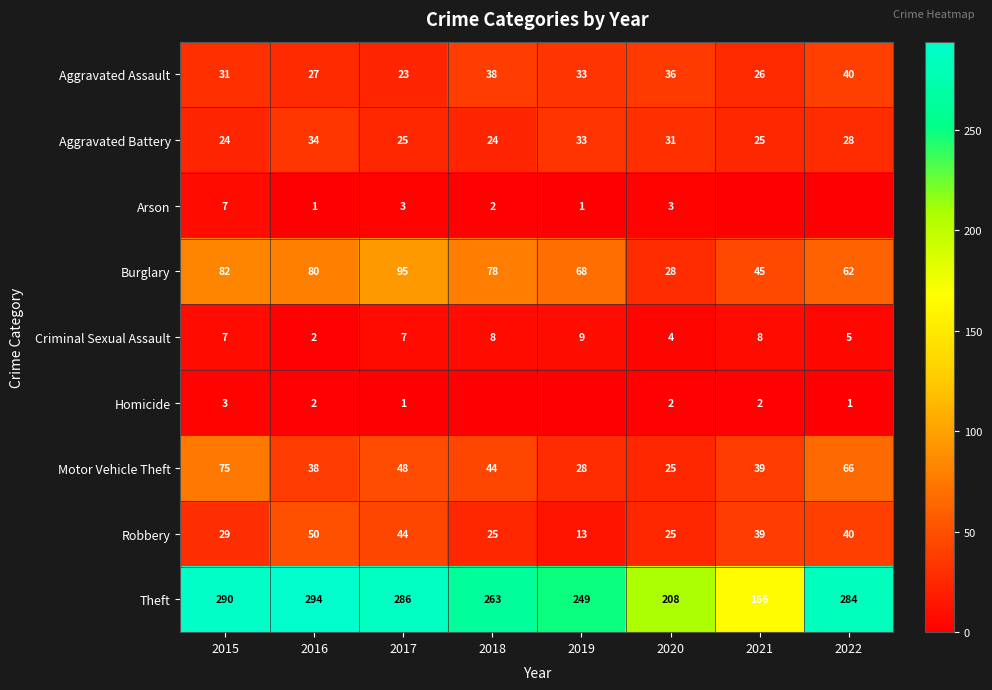

List the labels in order of Aggravated Assault value, smallest first.

2017, 2021, 2016, 2015, 2019, 2020, 2018, 2022